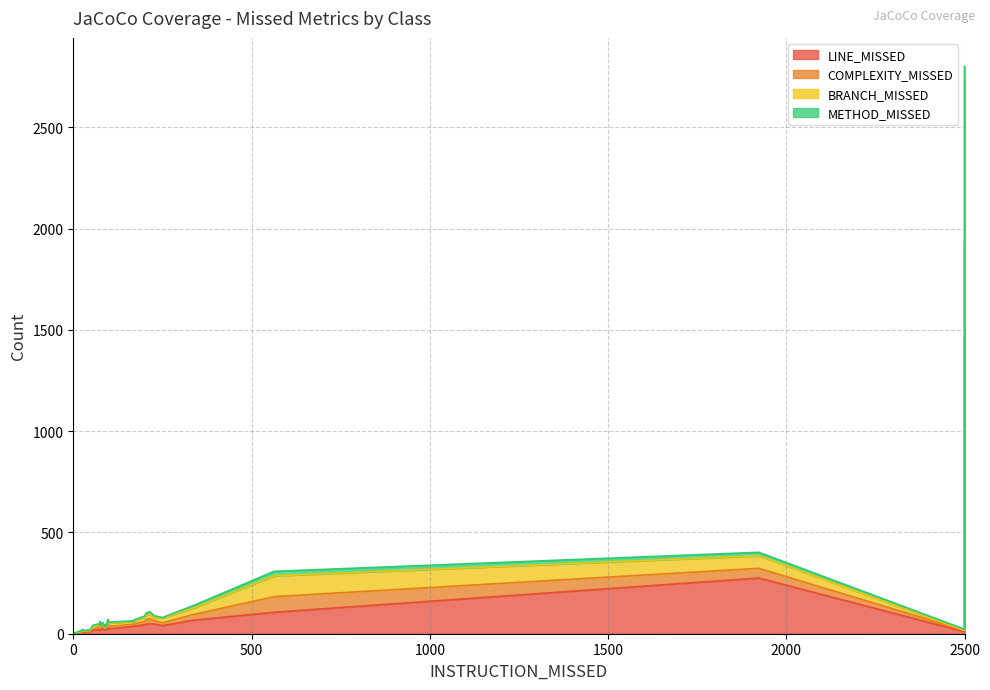

Is it true that LINE_MISSED equals 6 at FixedElapsedTime?

False